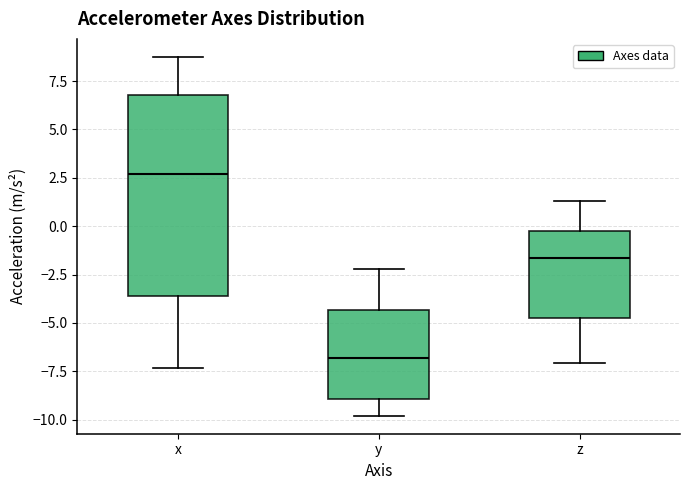

Where does the lower whisker of the box for z end on the y-axis? The values are not printed on the chart, so give them approximately, as read against the axis.

-7.0